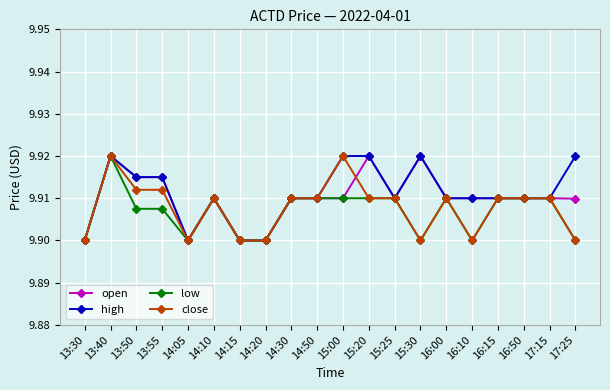

Does the chart have visible grid lines?

Yes